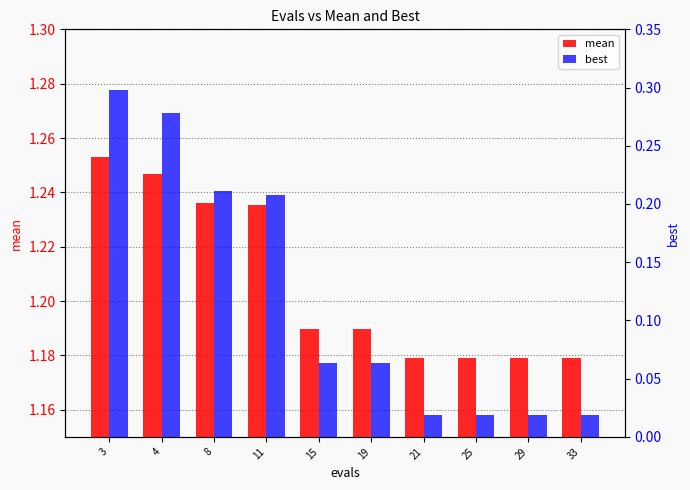

Is the value of mean at 33 greater than the value of best at 15?

Yes